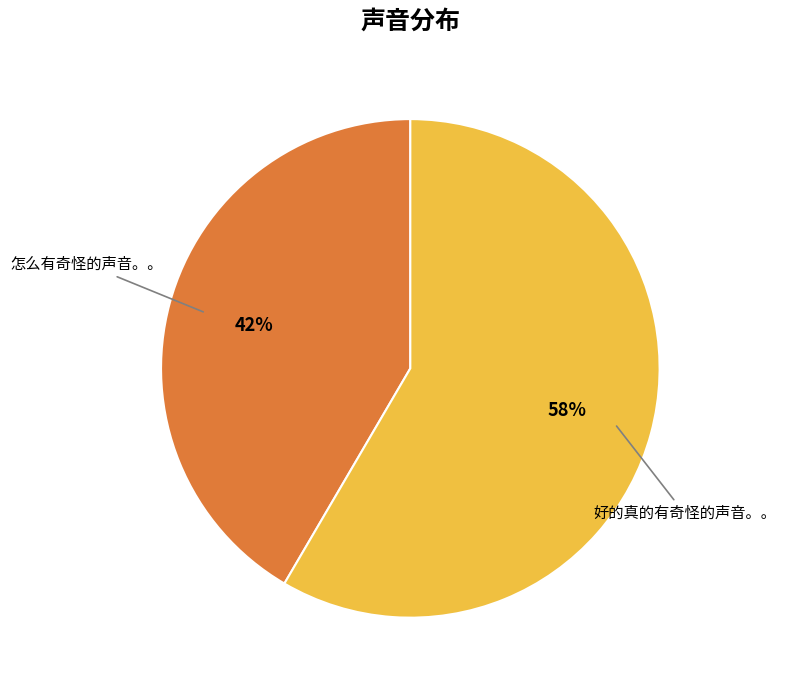

To the nearest percent, what is the average slice percentage?

50%